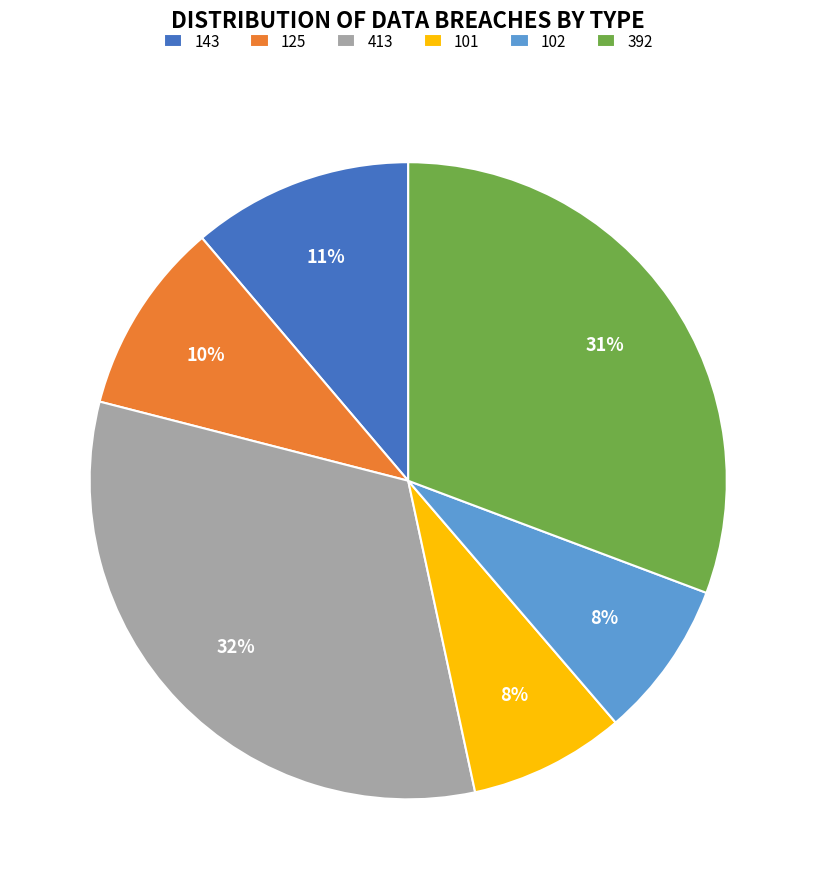

Does any single category account for the majority?

No